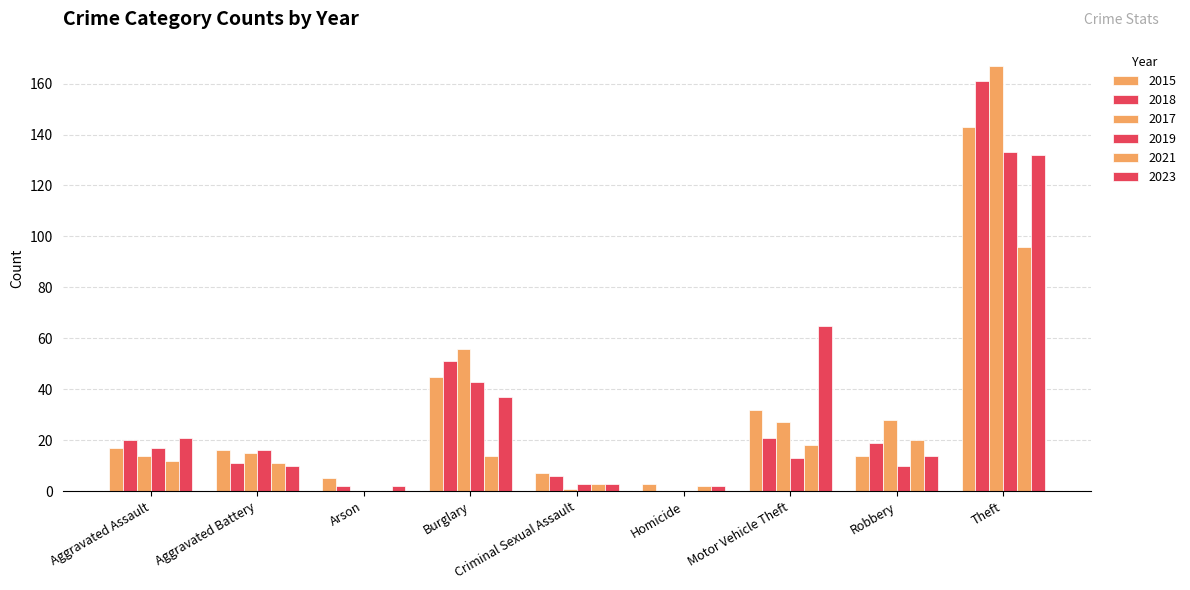

What is the difference between the 2018 values at Robbery and Criminal Sexual Assault?

13